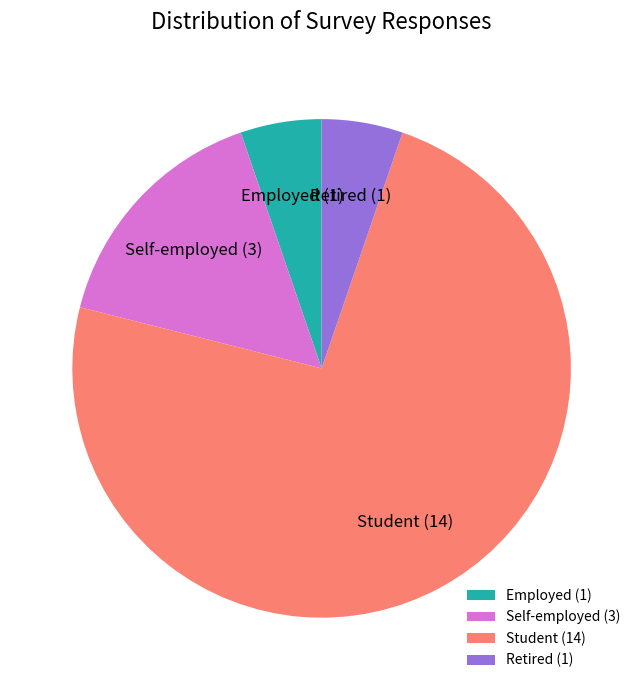

The Student slice represents 66% of the pie. True or false?

False